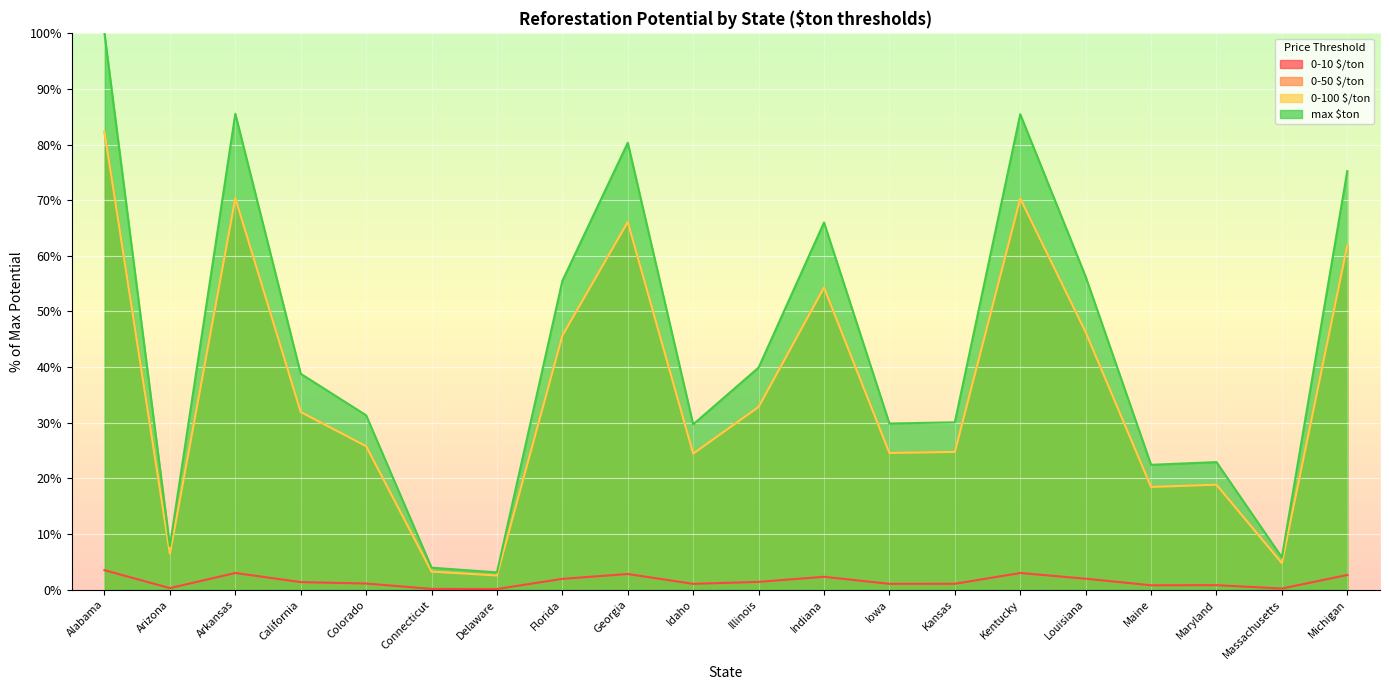

How many lines are shown in the chart?

4